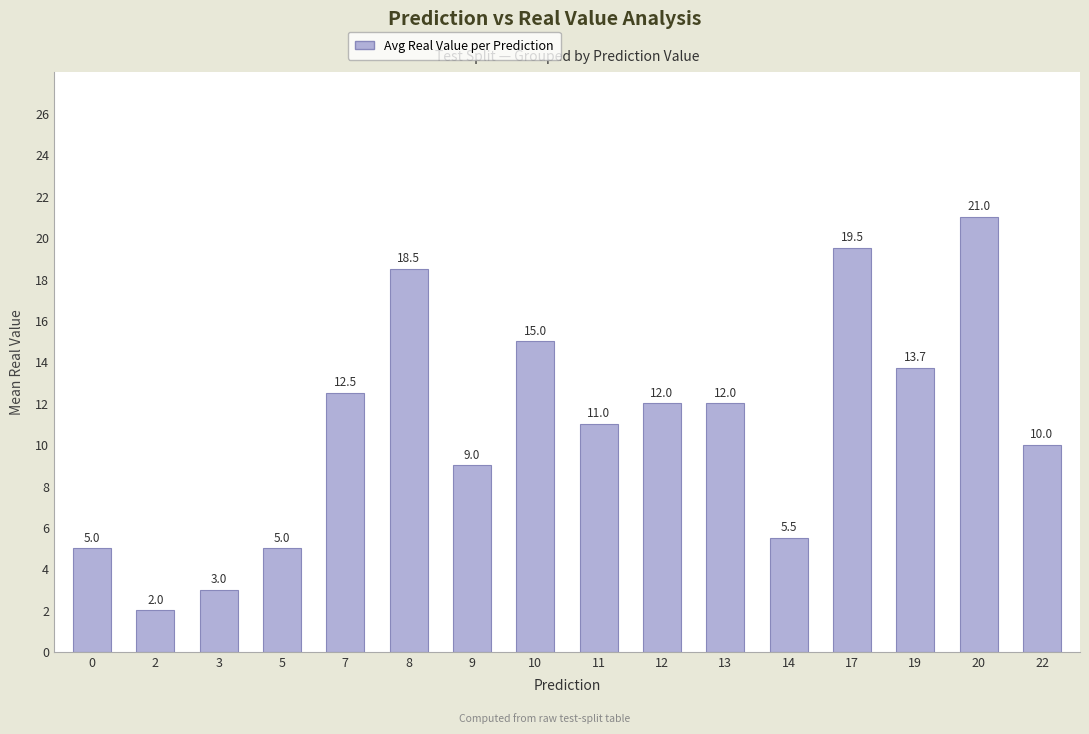

What is the greatest value displayed?

21.0